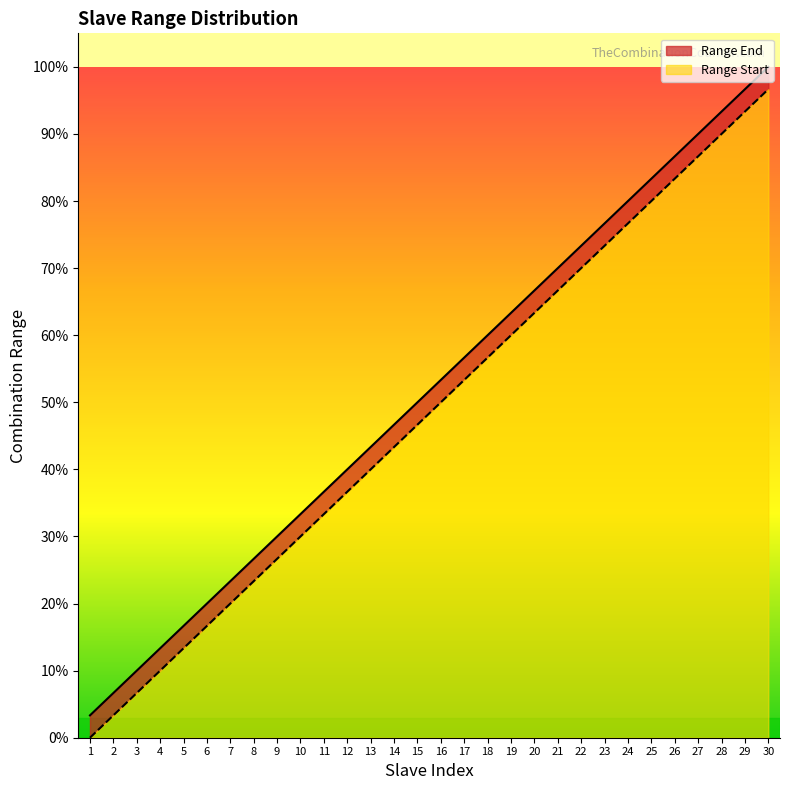

Which category has the highest value in the Range End series?

30